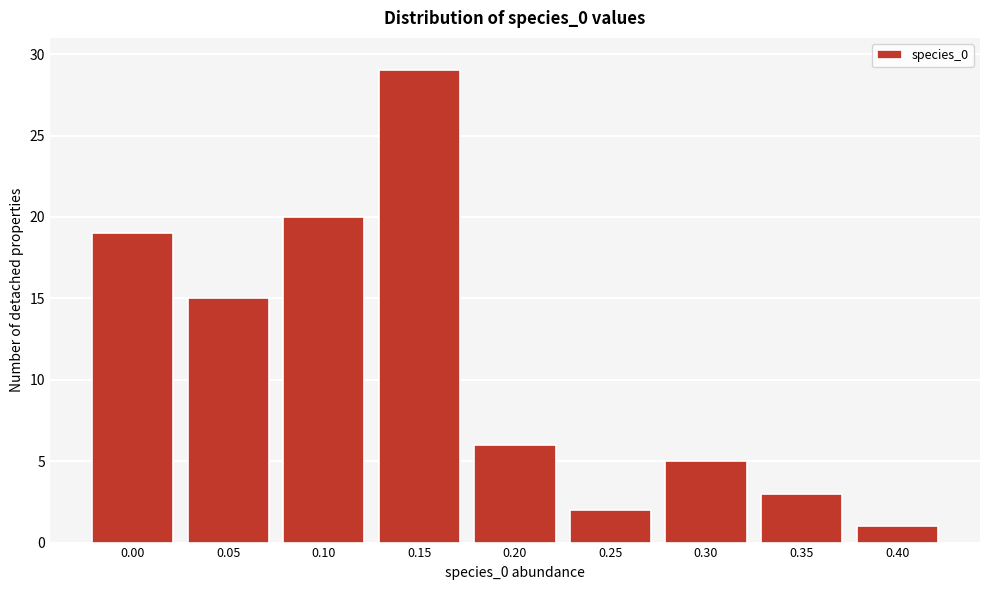

Reading left to right, extract all data points from this chart.

0.00=19	0.05=15	0.10=20	0.15=29	0.20=6	0.25=2	0.30=5	0.35=3	0.40=1